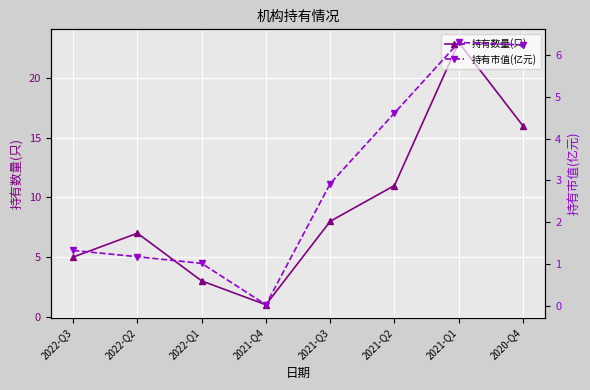

What is the greatest value displayed?

23.0